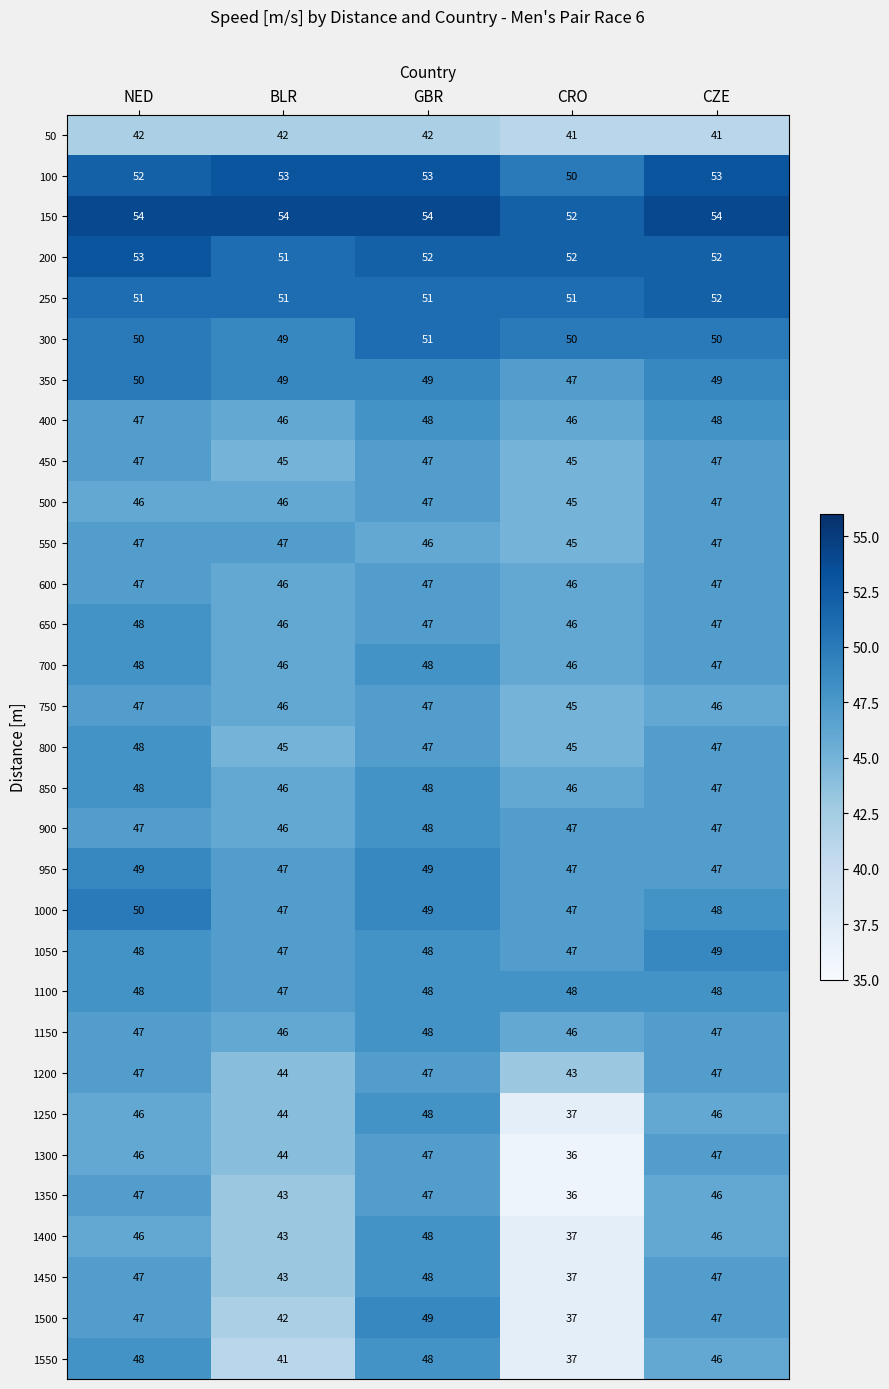

What is the maximum value for 1400?

48